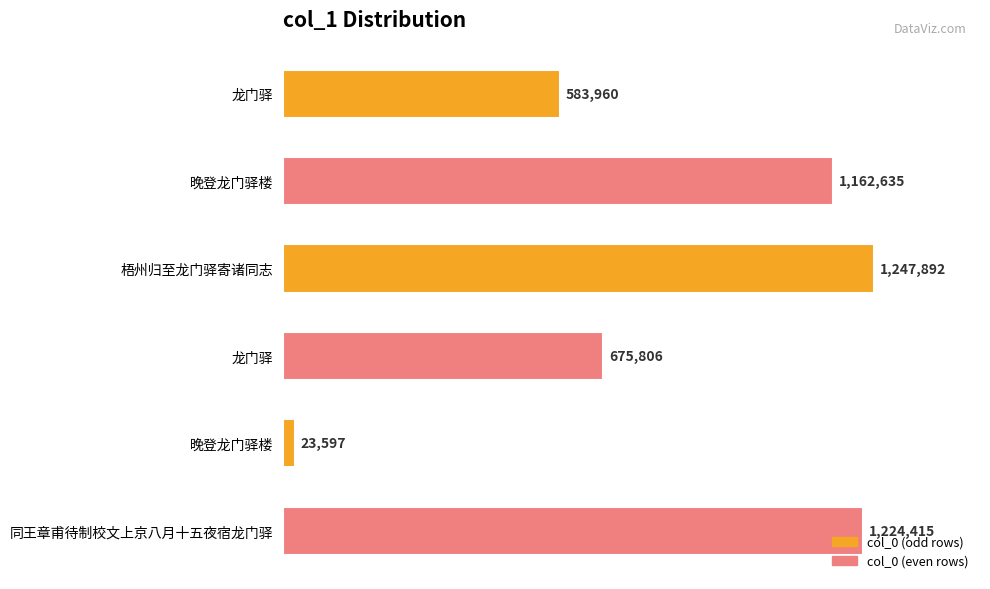

Does the chart contain any negative values?

No